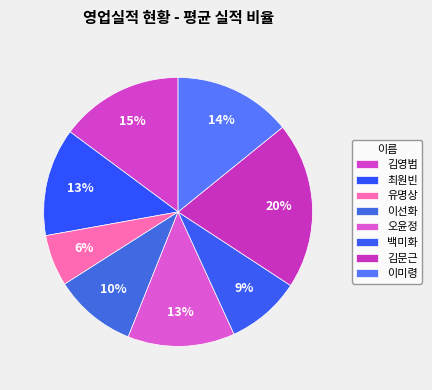

Approximately how many times larger is the value at 유명상 compared to 김문근?

0.3